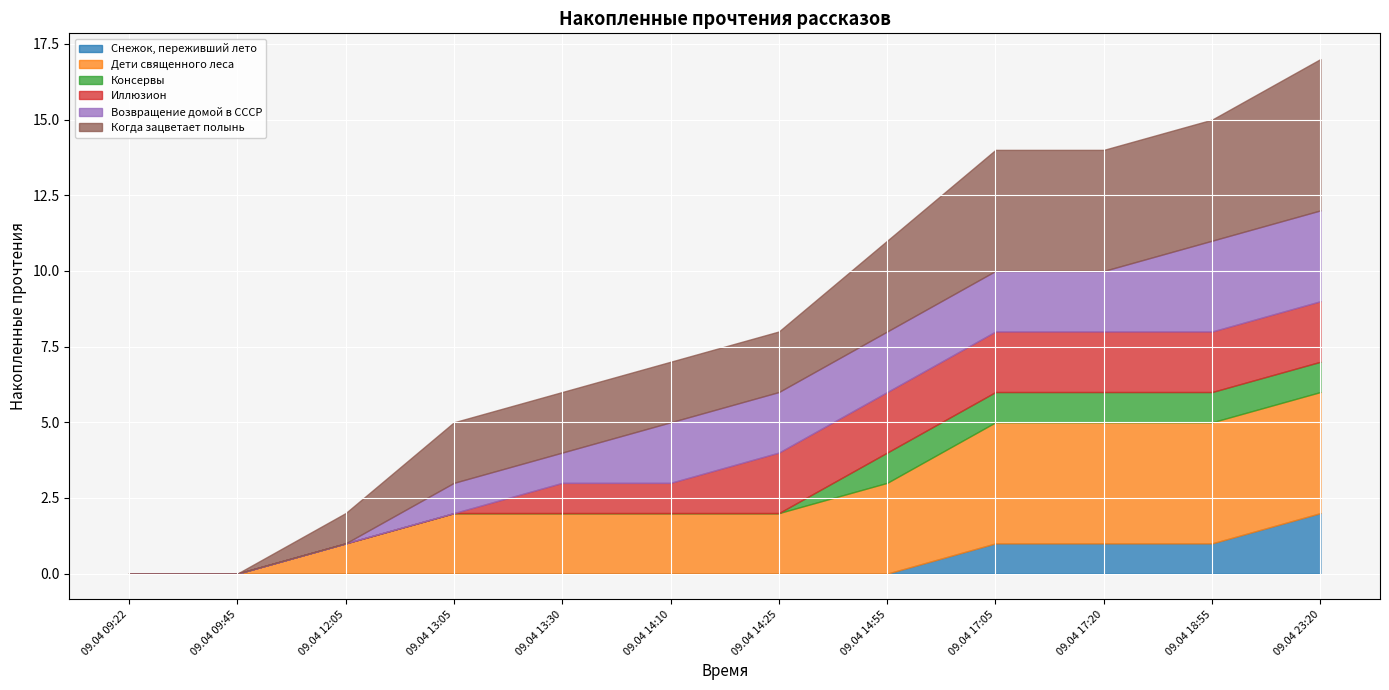

True or false: Снежок, переживший лето and Возвращение домой в СССР intersect in this chart.

False